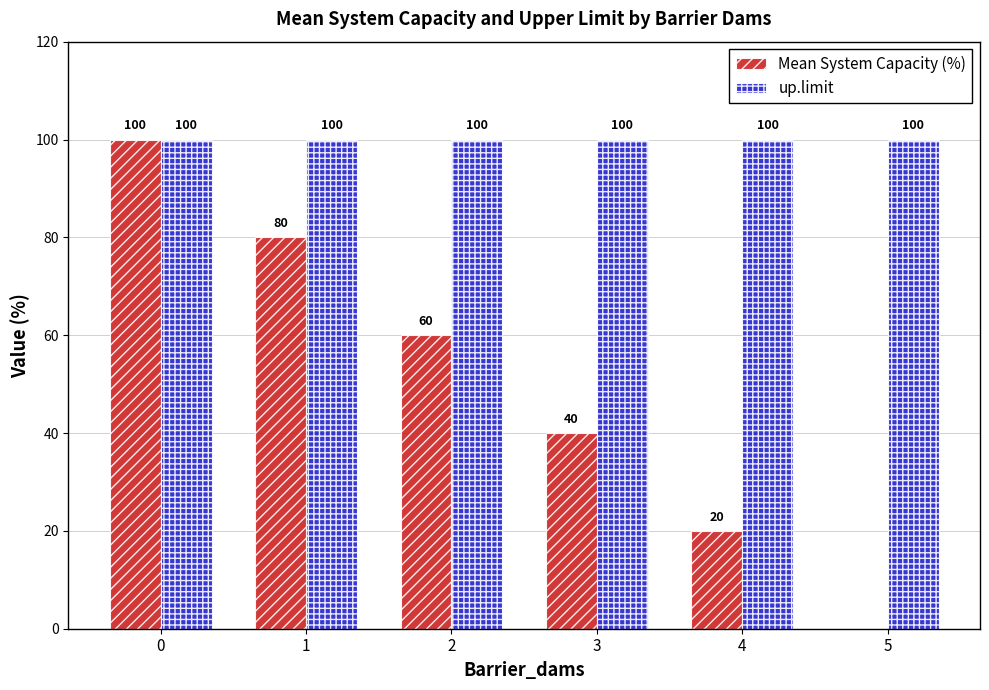

Between 1 and 5, which series saw the biggest shift?

Mean System Capacity (%)